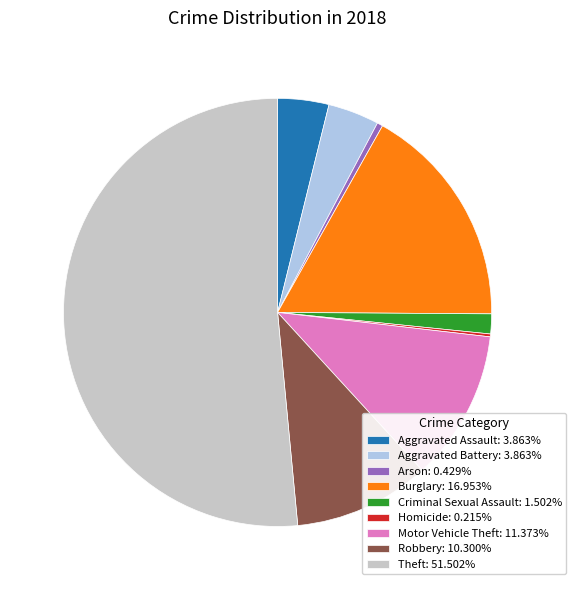

Is the sum of Burglary: 16.953% and Aggravated Assault: 3.863% greater than half?

No